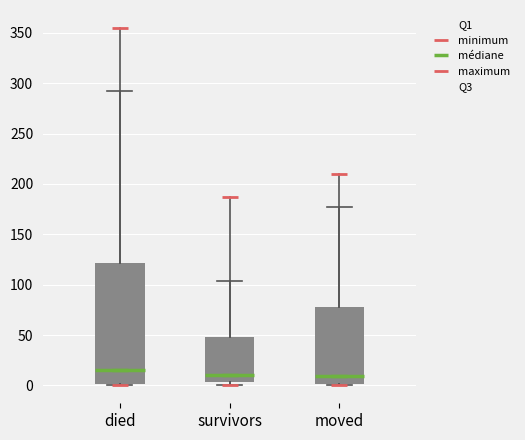

Which box is the tallest, from its lower edge to its upper edge?

died